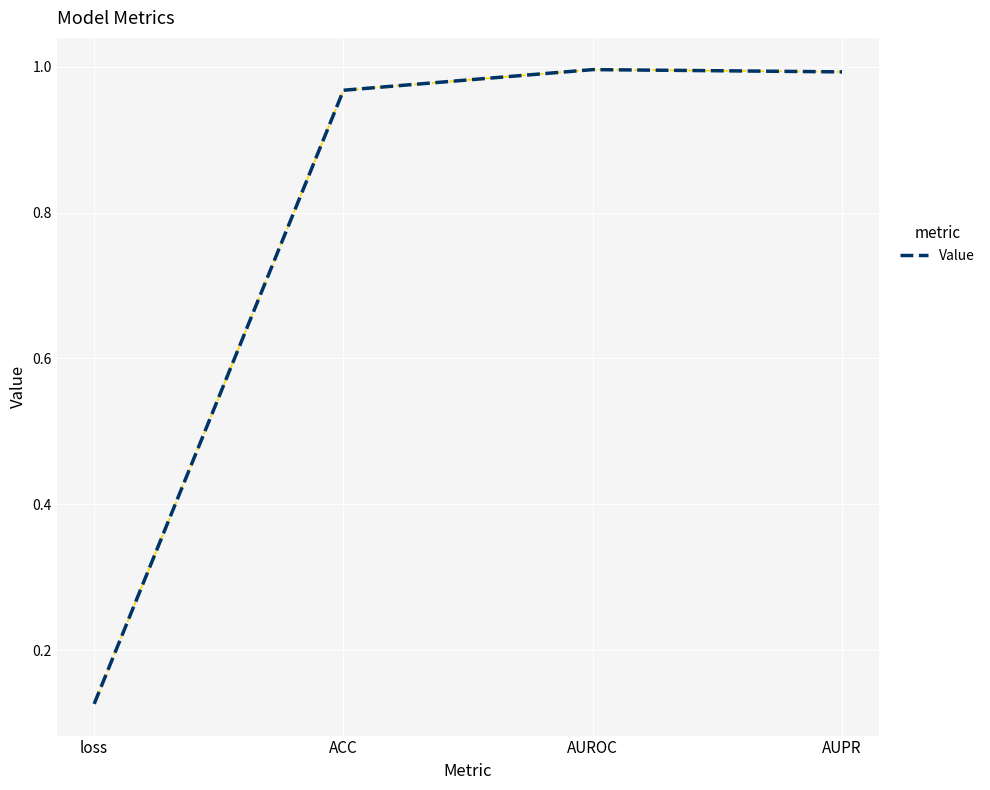

The value at AUROC is 1.5. True or false?

False